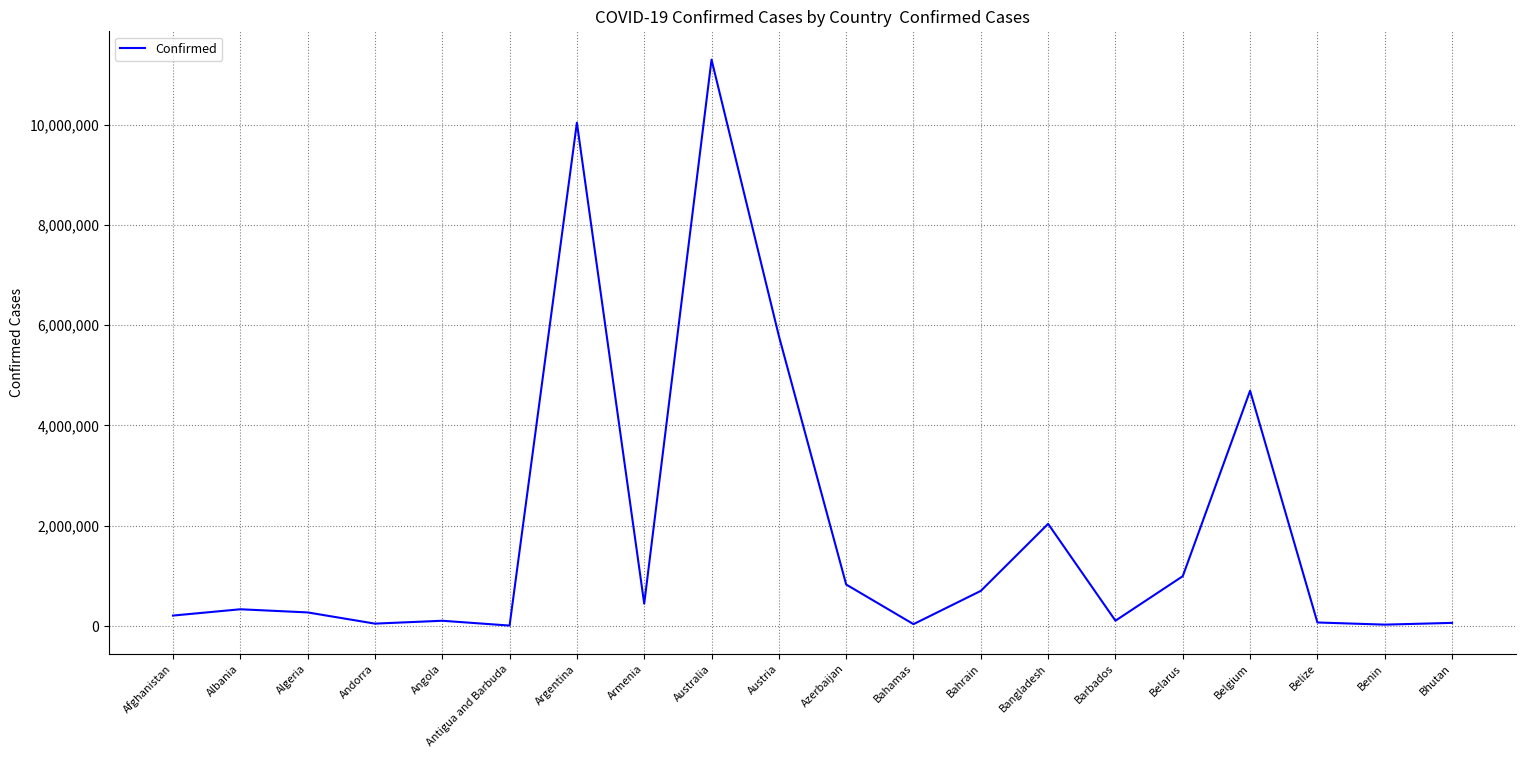

What is the difference between the maximum and minimum values?

11286340